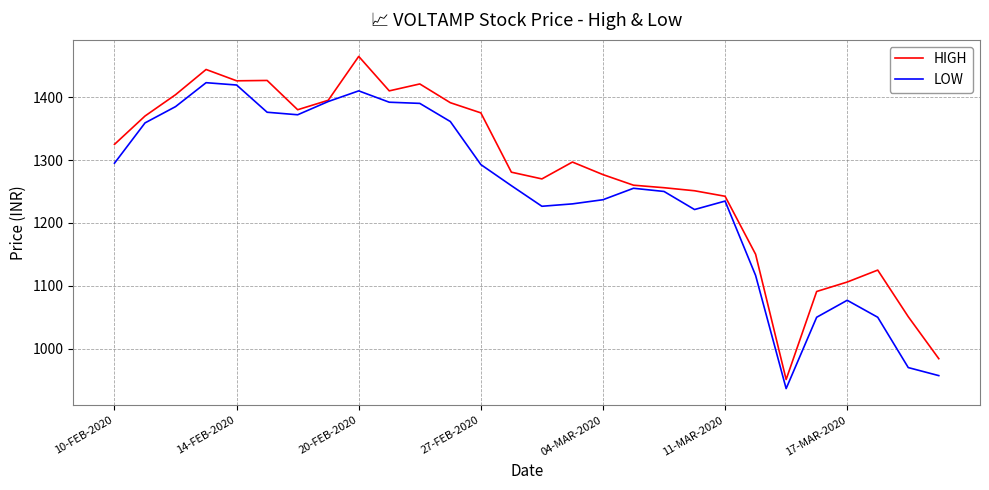

List the series in order of their peak value, lowest first.

LOW, HIGH